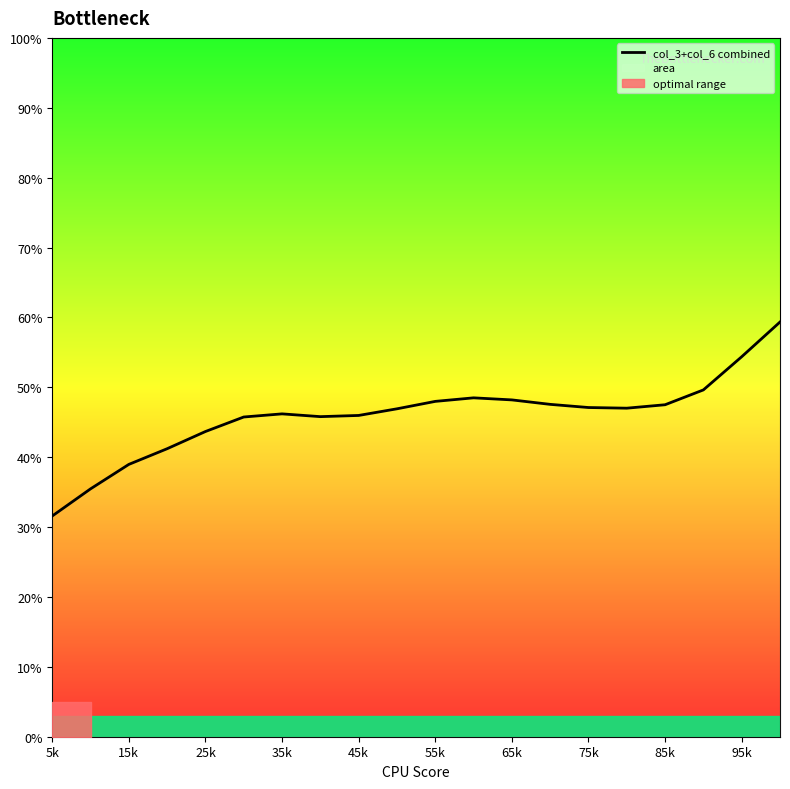

How many values are below 47?

10